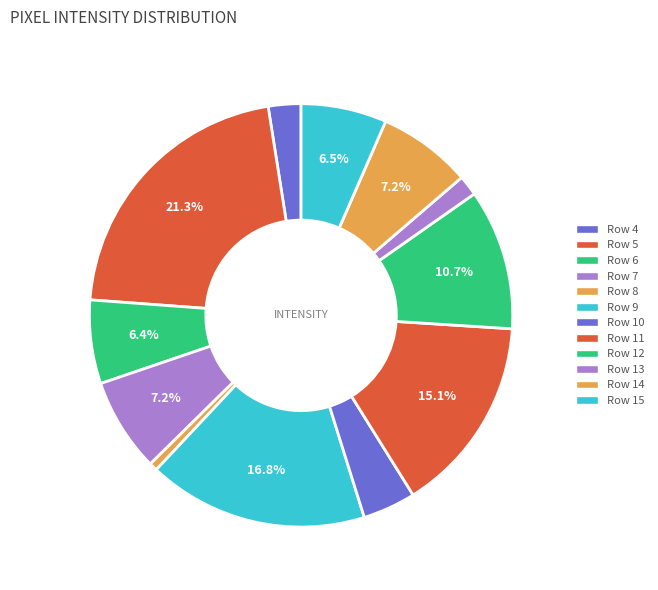

To the nearest percent, what percentage of the pie is Row 4?

2%